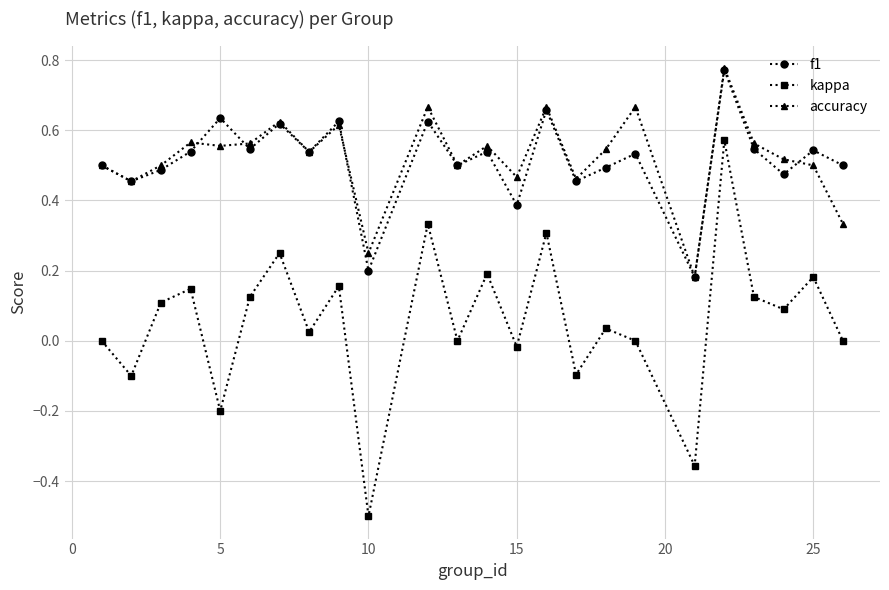

Which series has the largest range (max minus min)?

kappa